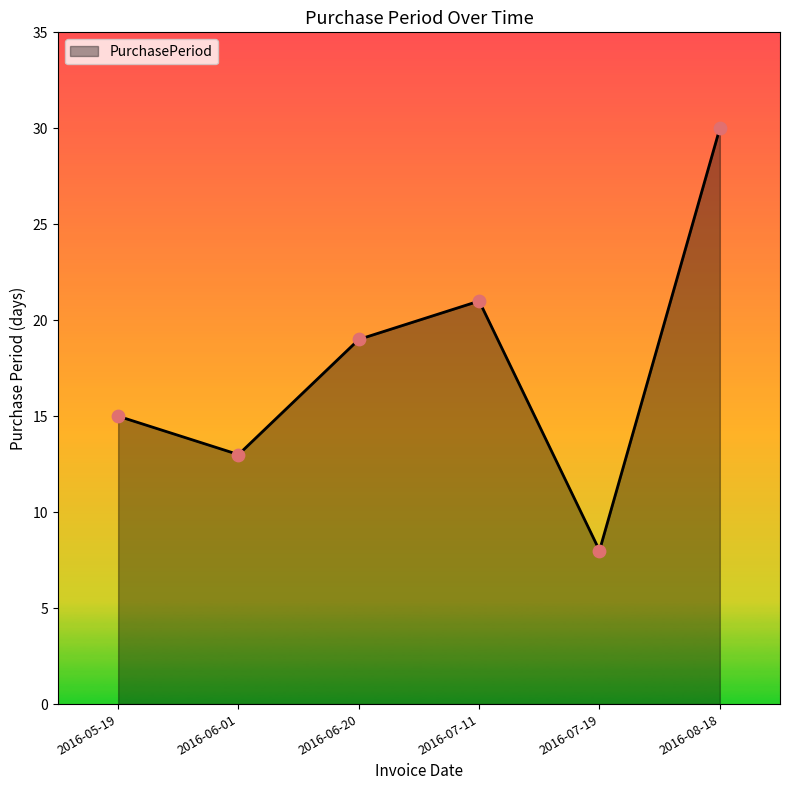

Approximately how many times larger is the value at 2016-07-11 compared to 2016-08-18?

0.7